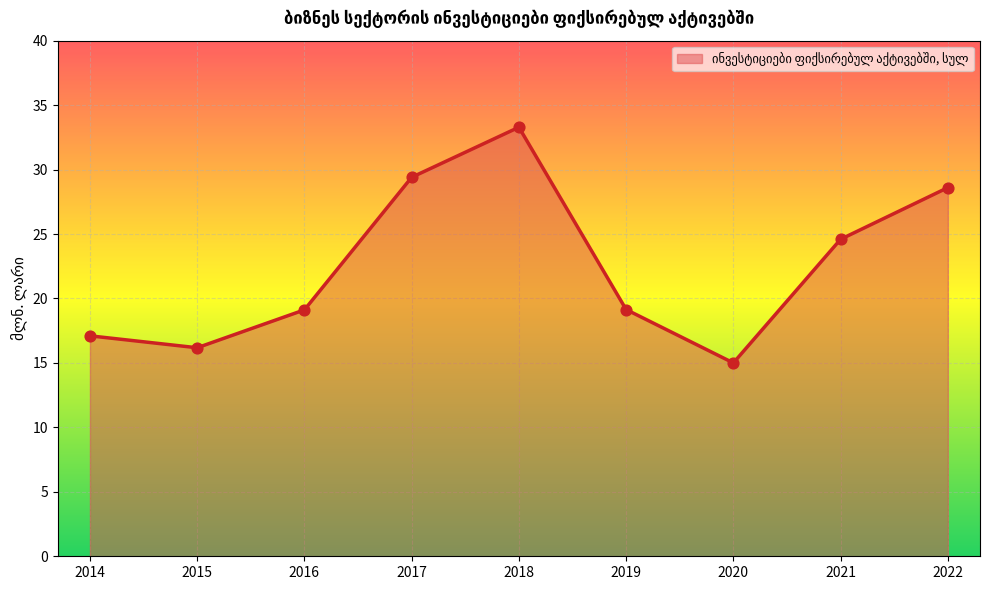

What is the change in value from 2017 to 2019?

-10.3